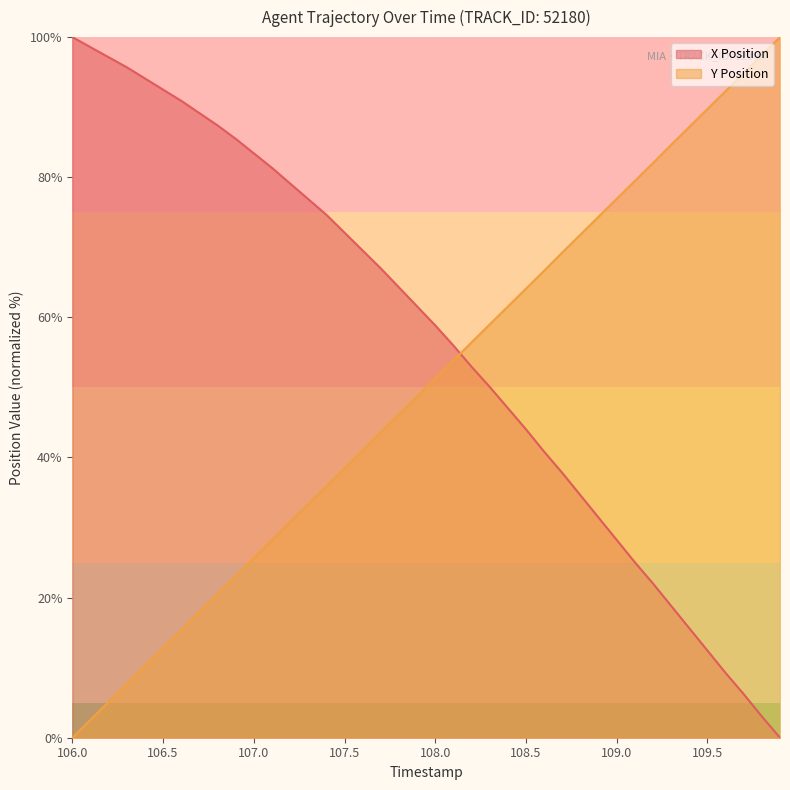

How many lines are shown in the chart?

2